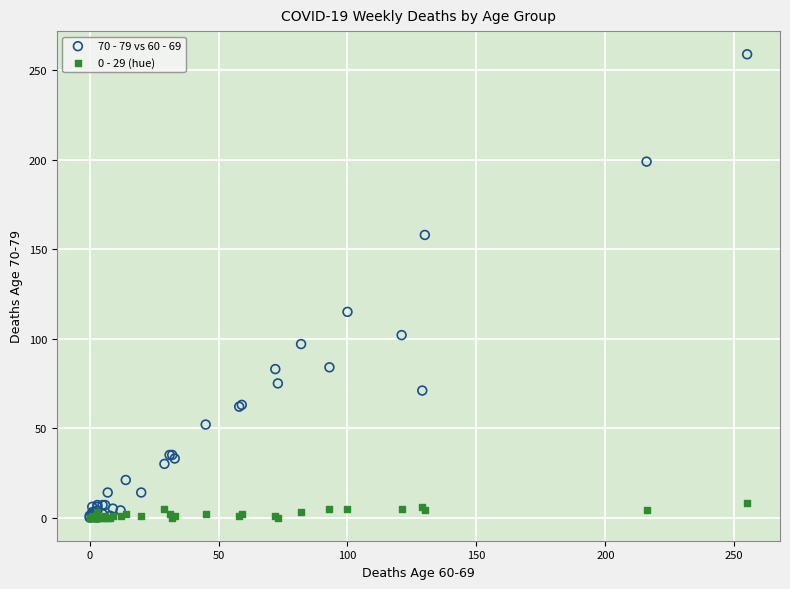

Across all series, what Y value is closest to 129?

115